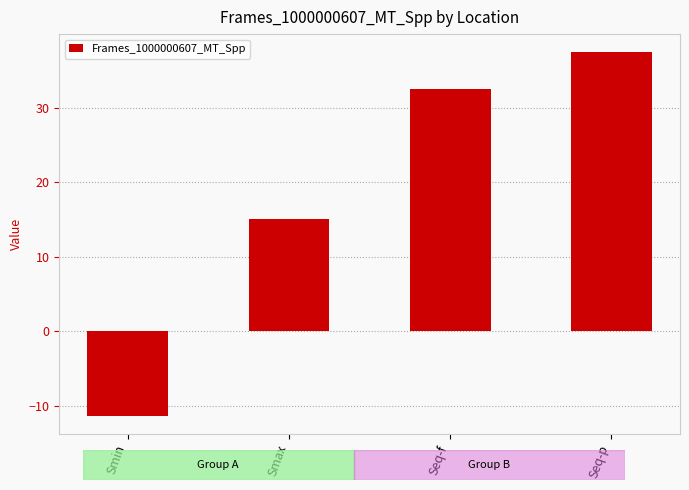

How many data points are less than 32?

2